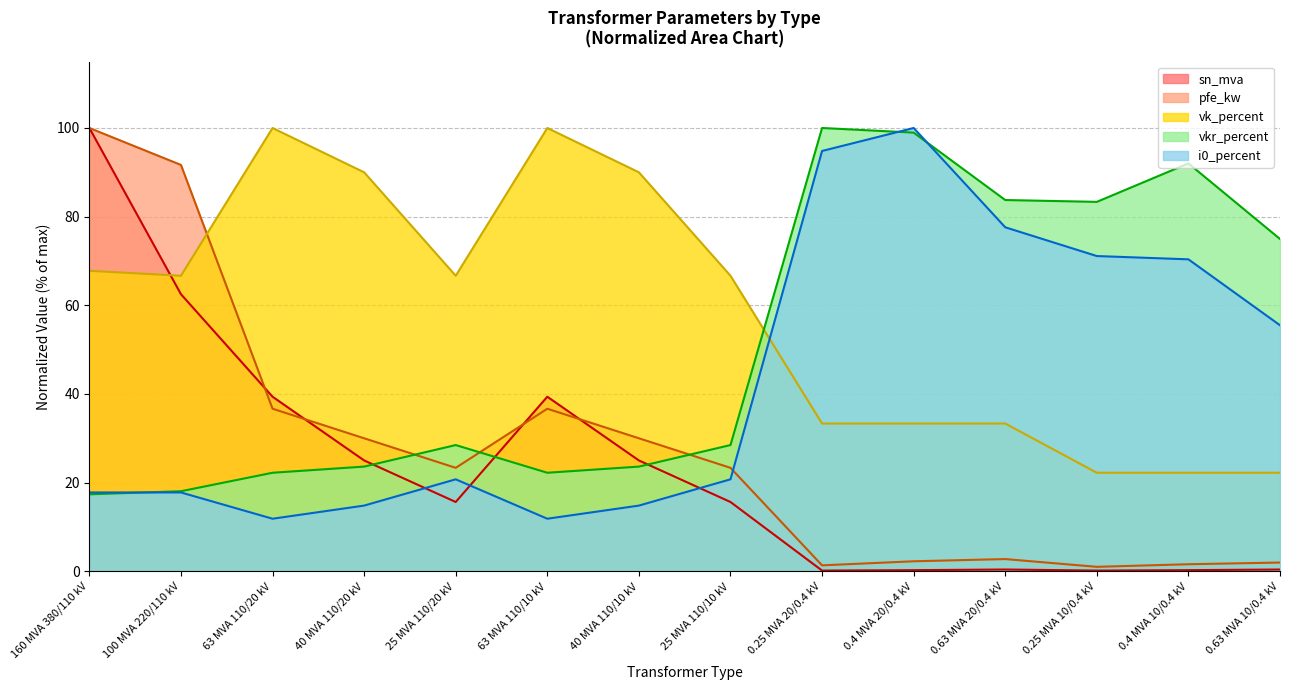

How many lines are shown in the chart?

5